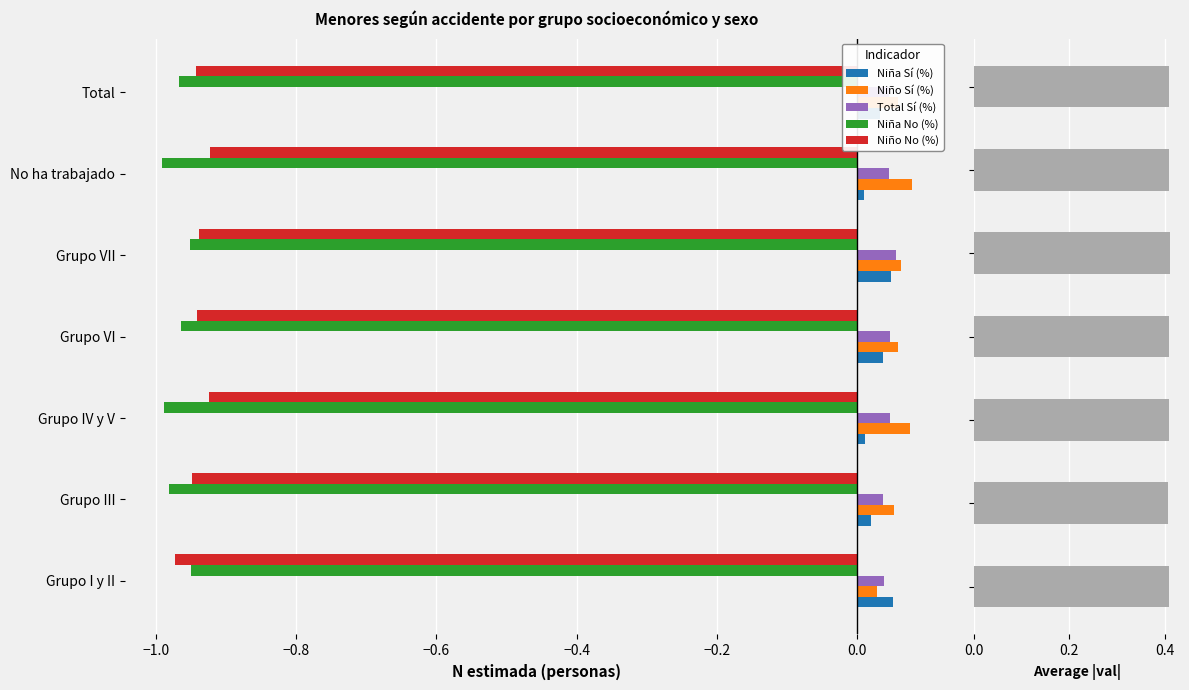

Is it true that Niña No (%) equals -0.5 at Grupo IV y V?

False